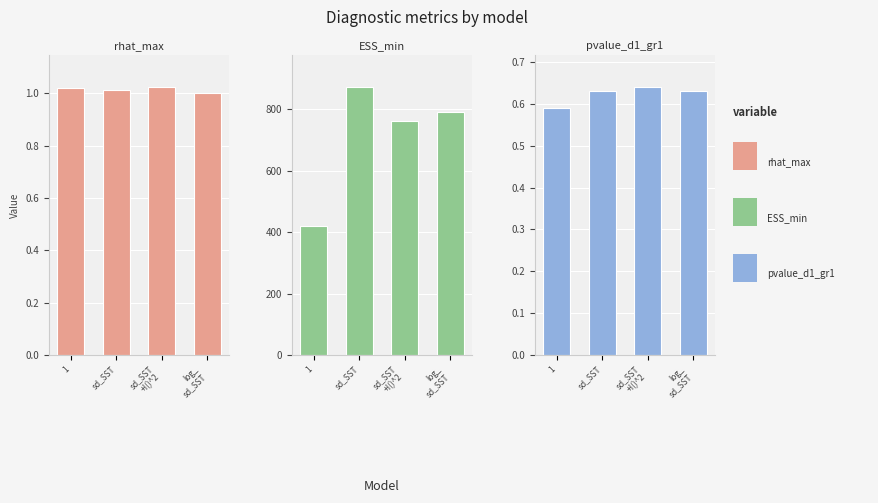

At which label does pvalue_d1_gr1 reach its minimum?

1